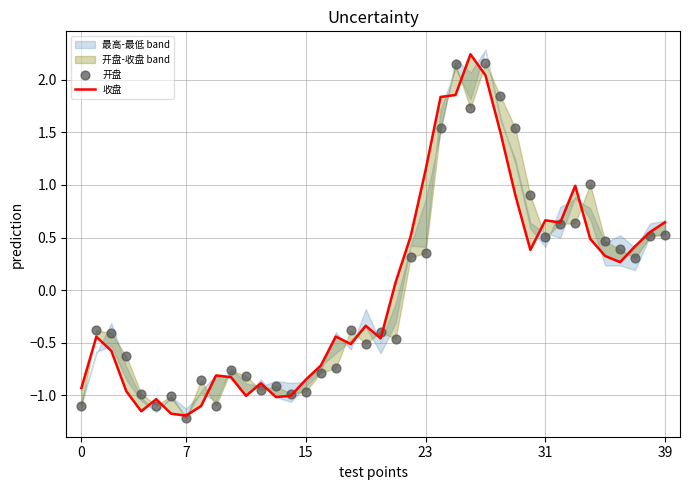

At which category is the sum across all series the highest?

27